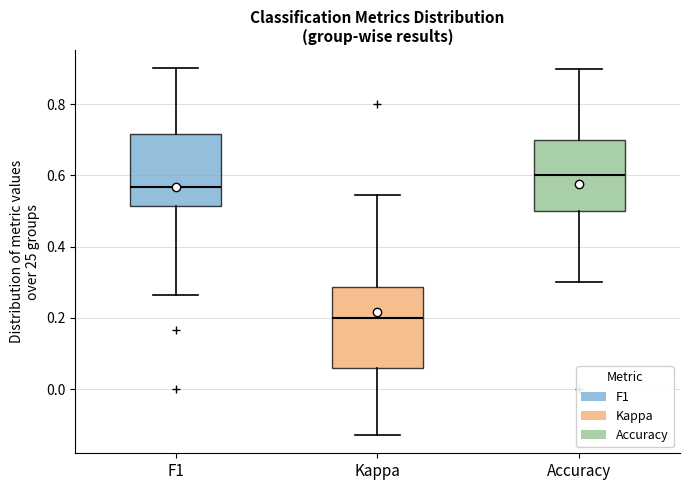

Which box has the lowest median line?

Kappa